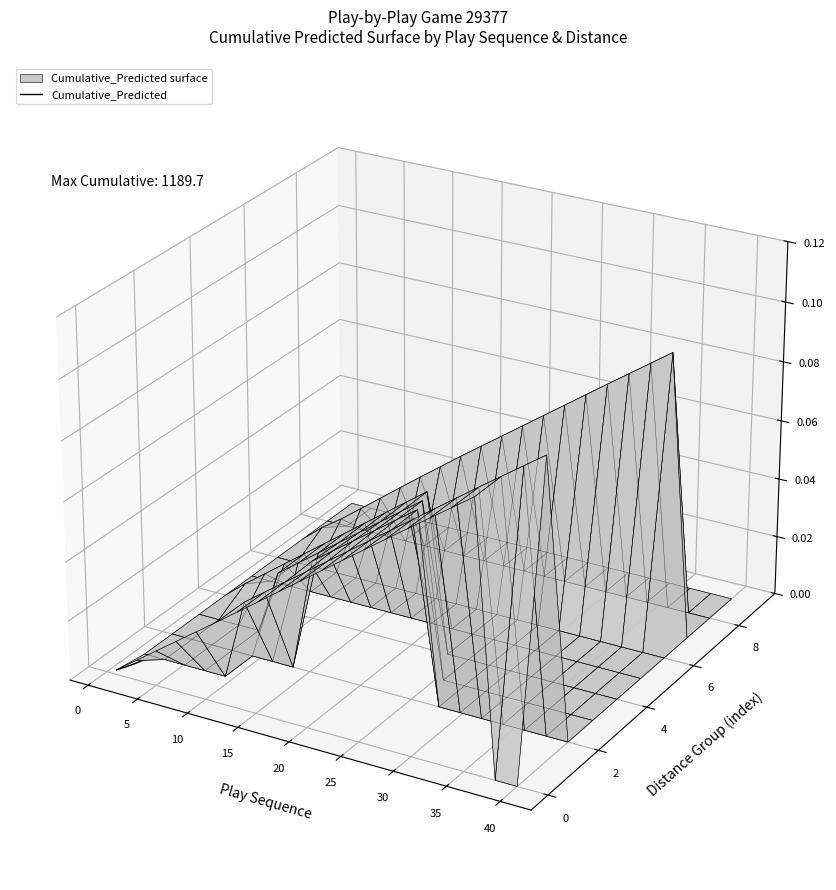

The chart shows a value of -0.1 at 5. True or false?

False